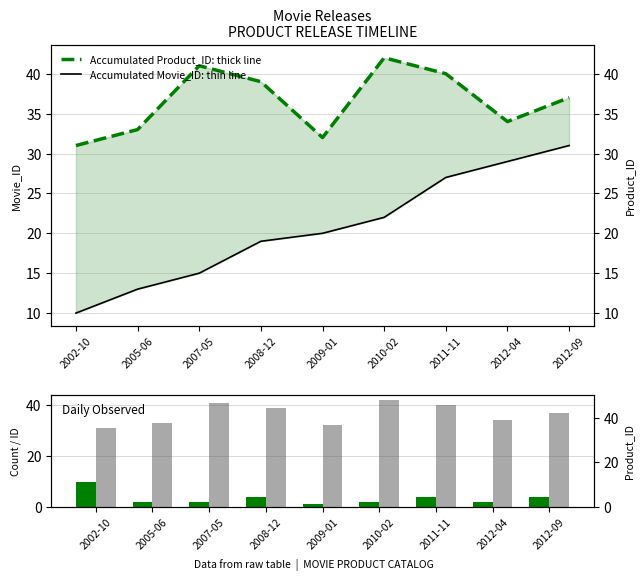

What is the value of the Accumulated Product_ID: thick line bar at the 9th from the left?

37